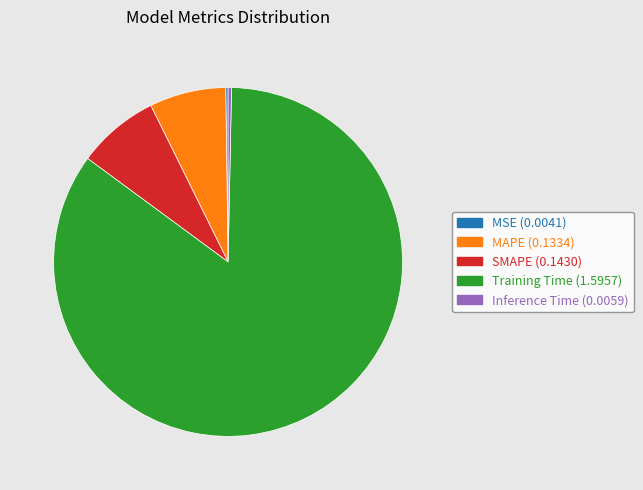

True or false: Inference Time accounts for 0% of the total.

True